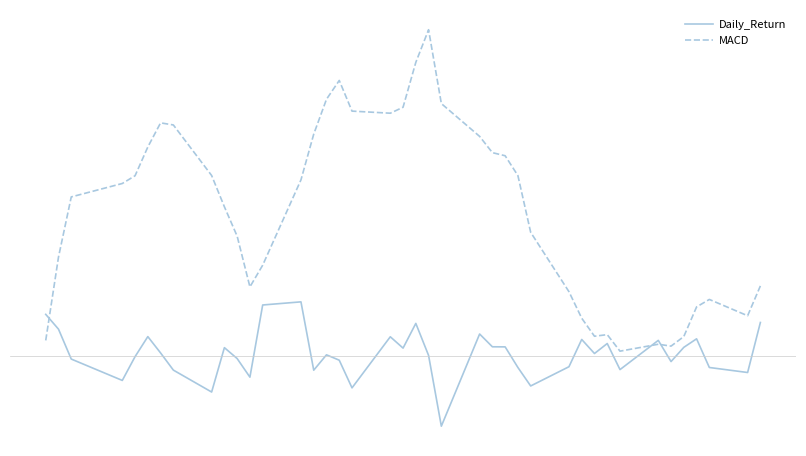

Does the chart have visible grid lines?

No